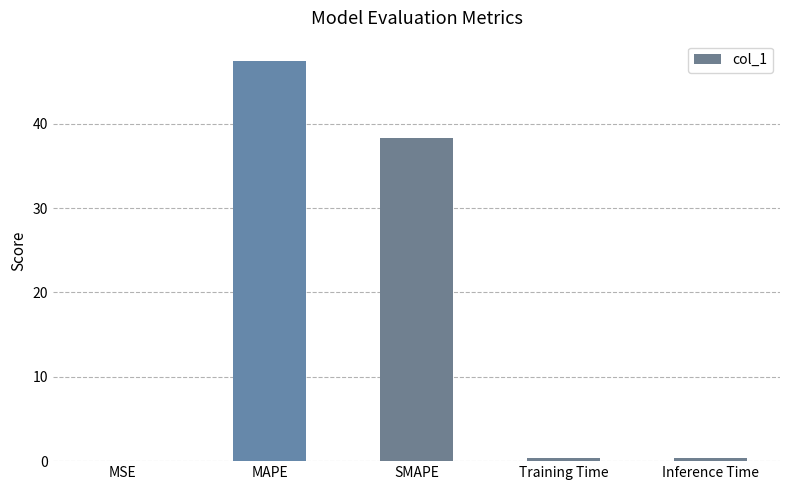

The value at SMAPE is 16.3. True or false?

False